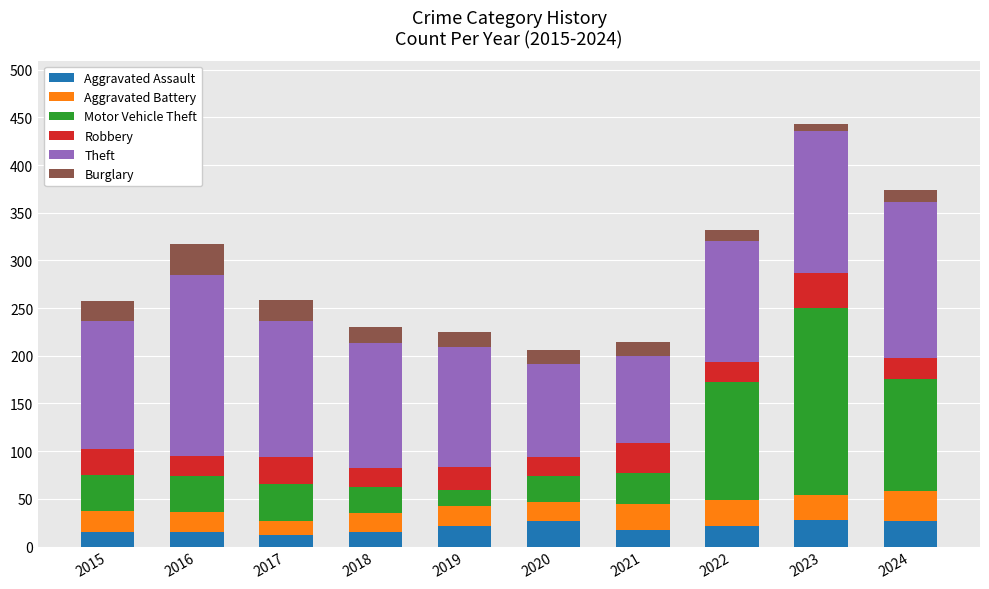

What is the maximum value for Aggravated Assault?

28